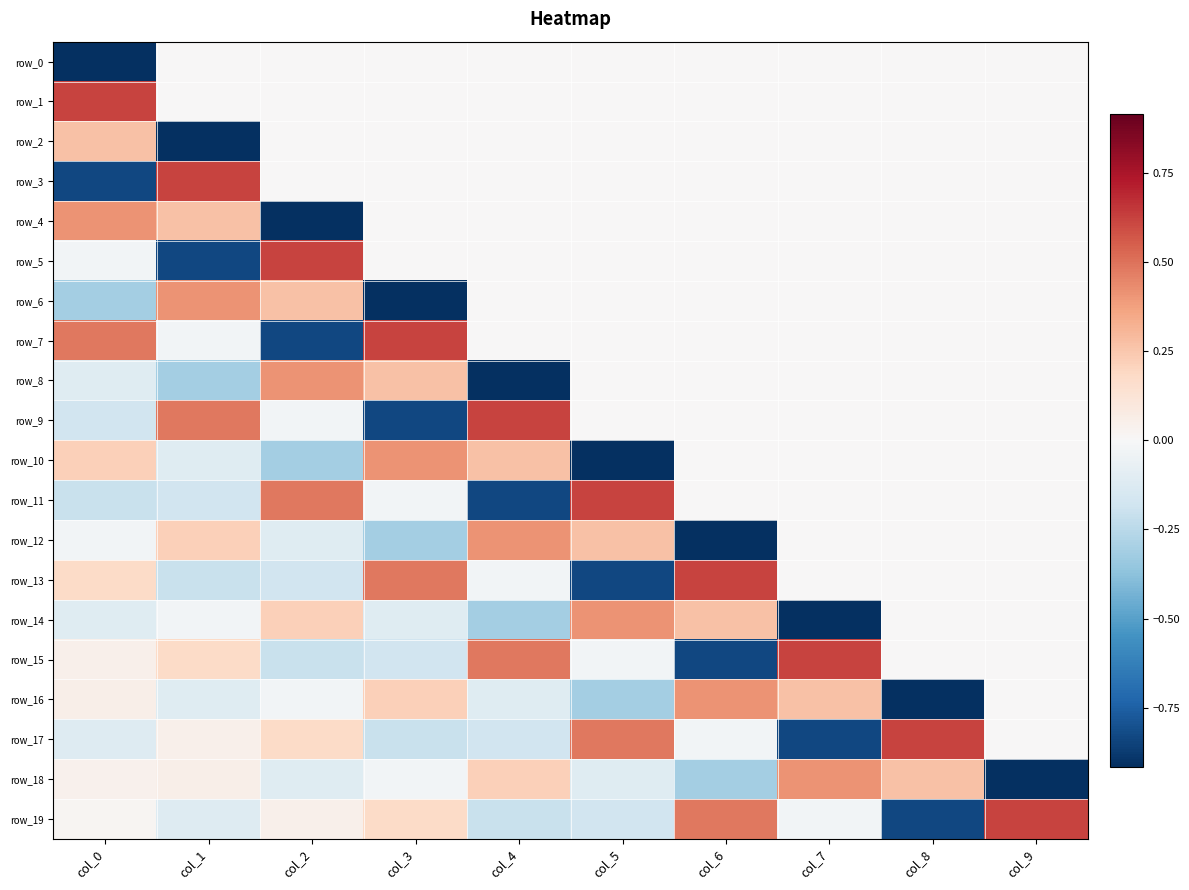

Reading left to right, what are all the values shown in this chart?

row_0: col_0=-0.9	col_1=0.0	col_2=0.0	col_3=0.0	col_4=0.0	col_5=0.0	col_6=0.0	col_7=0.0	col_8=0.0	col_9=0.0
row_1: col_0=0.6	col_1=0.0	col_2=0.0	col_3=0.0	col_4=0.0	col_5=0.0	col_6=0.0	col_7=0.0	col_8=0.0	col_9=0.0
row_2: col_0=0.3	col_1=-0.9	col_2=0.0	col_3=0.0	col_4=0.0	col_5=0.0	col_6=0.0	col_7=0.0	col_8=0.0	col_9=0.0
row_3: col_0=-0.8	col_1=0.6	col_2=0.0	col_3=0.0	col_4=0.0	col_5=0.0	col_6=0.0	col_7=0.0	col_8=0.0	col_9=0.0
row_4: col_0=0.4	col_1=0.3	col_2=-0.9	col_3=0.0	col_4=0.0	col_5=0.0	col_6=0.0	col_7=0.0	col_8=0.0	col_9=0.0
row_5: col_0=-0.0	col_1=-0.8	col_2=0.6	col_3=0.0	col_4=0.0	col_5=0.0	col_6=0.0	col_7=0.0	col_8=0.0	col_9=0.0
row_6: col_0=-0.3	col_1=0.4	col_2=0.3	col_3=-0.9	col_4=0.0	col_5=0.0	col_6=0.0	col_7=0.0	col_8=0.0	col_9=0.0
row_7: col_0=0.5	col_1=-0.0	col_2=-0.8	col_3=0.6	col_4=0.0	col_5=0.0	col_6=0.0	col_7=0.0	col_8=0.0	col_9=0.0
row_8: col_0=-0.1	col_1=-0.3	col_2=0.4	col_3=0.3	col_4=-0.9	col_5=0.0	col_6=0.0	col_7=0.0	col_8=0.0	col_9=0.0
row_9: col_0=-0.2	col_1=0.5	col_2=-0.0	col_3=-0.8	col_4=0.6	col_5=0.0	col_6=0.0	col_7=0.0	col_8=0.0	col_9=0.0
row_10: col_0=0.2	col_1=-0.1	col_2=-0.3	col_3=0.4	col_4=0.3	col_5=-0.9	col_6=0.0	col_7=0.0	col_8=0.0	col_9=0.0
row_11: col_0=-0.2	col_1=-0.2	col_2=0.5	col_3=-0.0	col_4=-0.8	col_5=0.6	col_6=0.0	col_7=0.0	col_8=0.0	col_9=0.0
row_12: col_0=-0.0	col_1=0.2	col_2=-0.1	col_3=-0.3	col_4=0.4	col_5=0.3	col_6=-0.9	col_7=0.0	col_8=0.0	col_9=0.0
row_13: col_0=0.2	col_1=-0.2	col_2=-0.2	col_3=0.5	col_4=-0.0	col_5=-0.8	col_6=0.6	col_7=0.0	col_8=0.0	col_9=0.0
row_14: col_0=-0.1	col_1=-0.0	col_2=0.2	col_3=-0.1	col_4=-0.3	col_5=0.4	col_6=0.3	col_7=-0.9	col_8=0.0	col_9=0.0
row_15: col_0=0.0	col_1=0.2	col_2=-0.2	col_3=-0.2	col_4=0.5	col_5=-0.0	col_6=-0.8	col_7=0.6	col_8=0.0	col_9=0.0
row_16: col_0=0.1	col_1=-0.1	col_2=-0.0	col_3=0.2	col_4=-0.1	col_5=-0.3	col_6=0.4	col_7=0.3	col_8=-0.9	col_9=0.0
row_17: col_0=-0.1	col_1=0.0	col_2=0.2	col_3=-0.2	col_4=-0.2	col_5=0.5	col_6=-0.0	col_7=-0.8	col_8=0.6	col_9=0.0
row_18: col_0=0.0	col_1=0.1	col_2=-0.1	col_3=-0.0	col_4=0.2	col_5=-0.1	col_6=-0.3	col_7=0.4	col_8=0.3	col_9=-0.9
row_19: col_0=0.0	col_1=-0.1	col_2=0.0	col_3=0.2	col_4=-0.2	col_5=-0.2	col_6=0.5	col_7=-0.0	col_8=-0.8	col_9=0.6